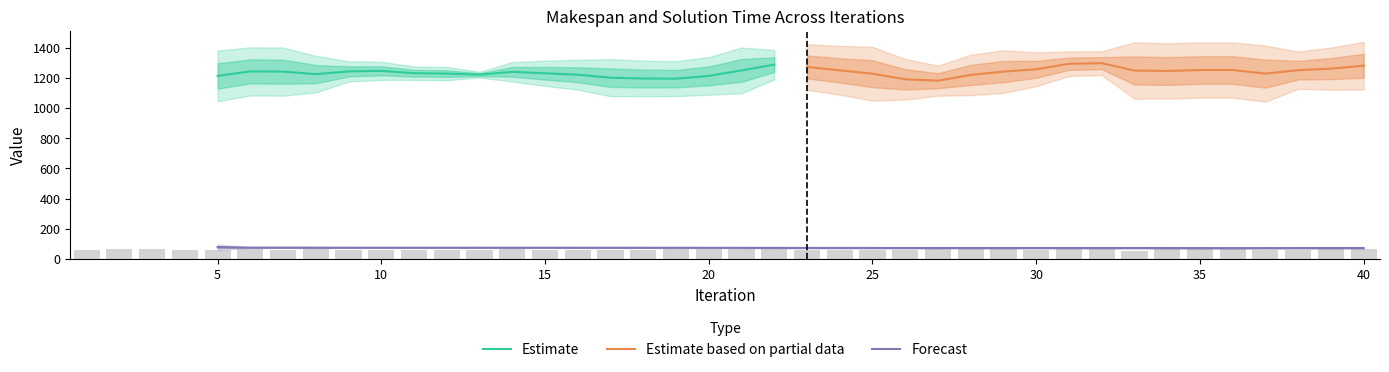

Between 1 and 28, which is larger?

28